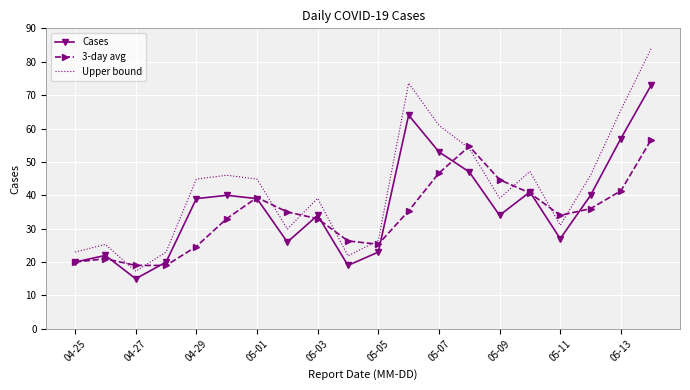

How many times do 3-day avg and Upper bound cross each other?

10